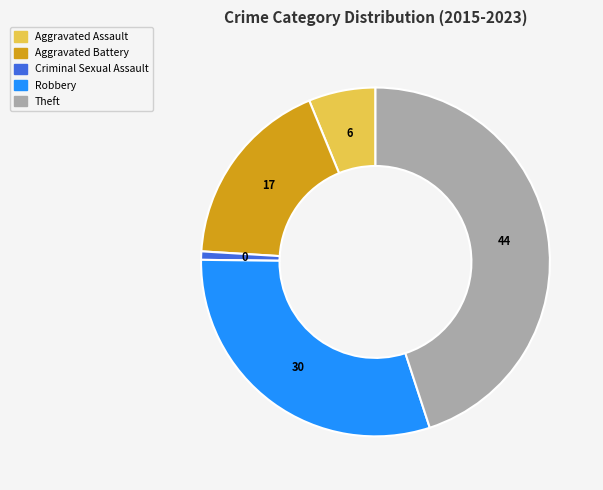

Is the sum of Robbery and Aggravated Assault greater than half?

No